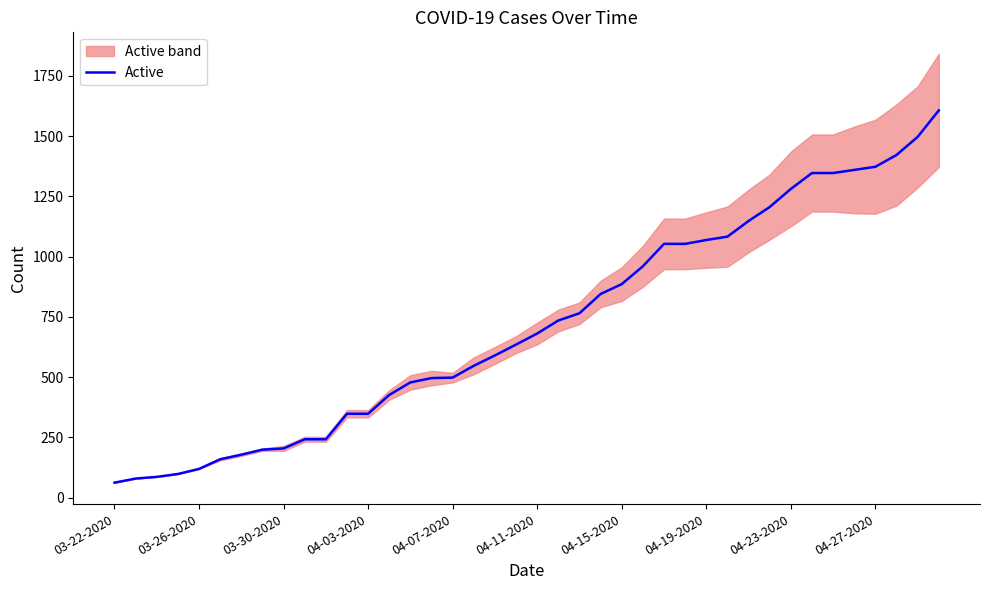

Reading left to right, what are all the values shown in this chart?

62	79	86	98	119	159	178	199	204	242	242	348	348	426	478	496	498	547	590	635	681	735	765	845	886	960	1053	1053	1069	1083	1148	1206	1281	1347	1347	1360	1373	1422	1497	1607